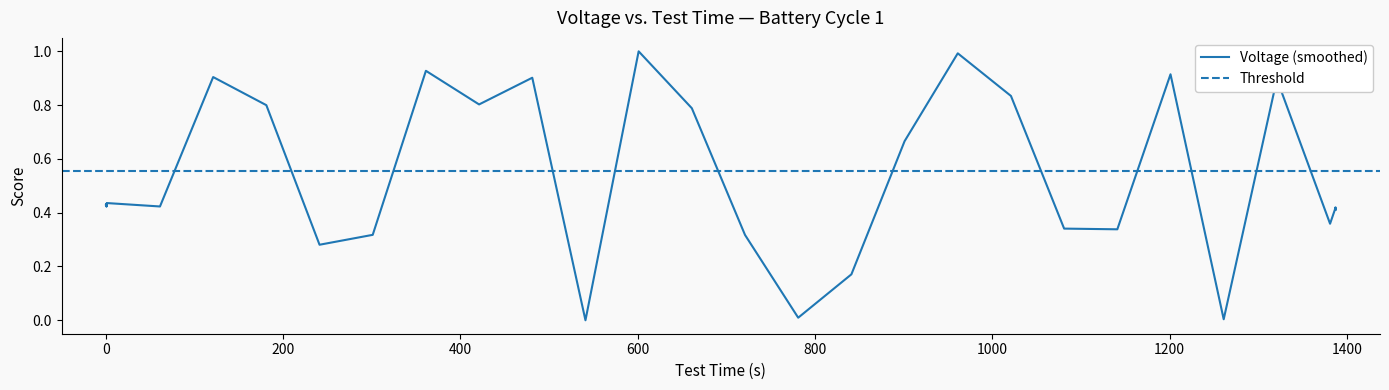

The value at 18 is 0.2. True or false?

False